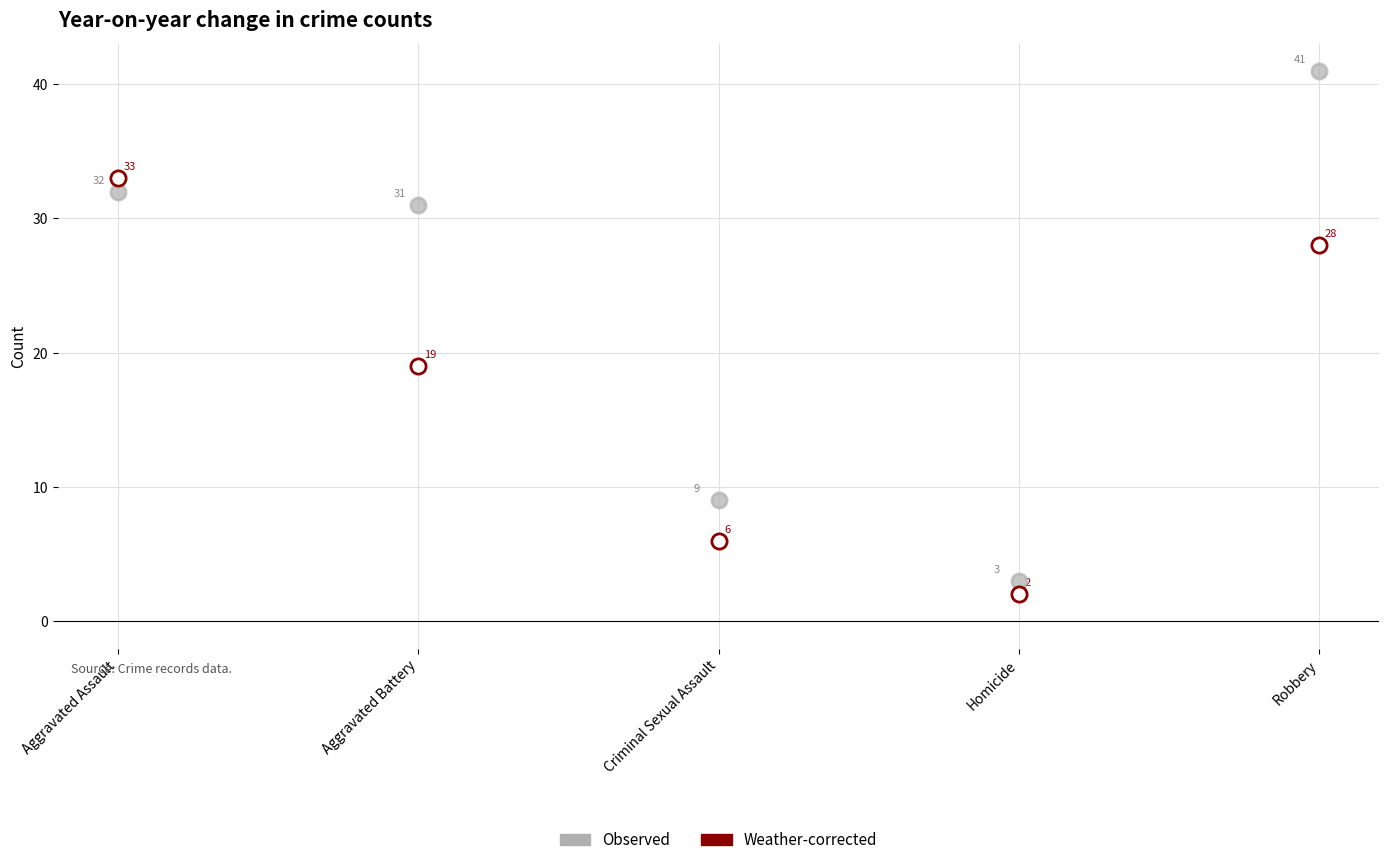

Which series contains the lowest Y value?

Weather-corrected